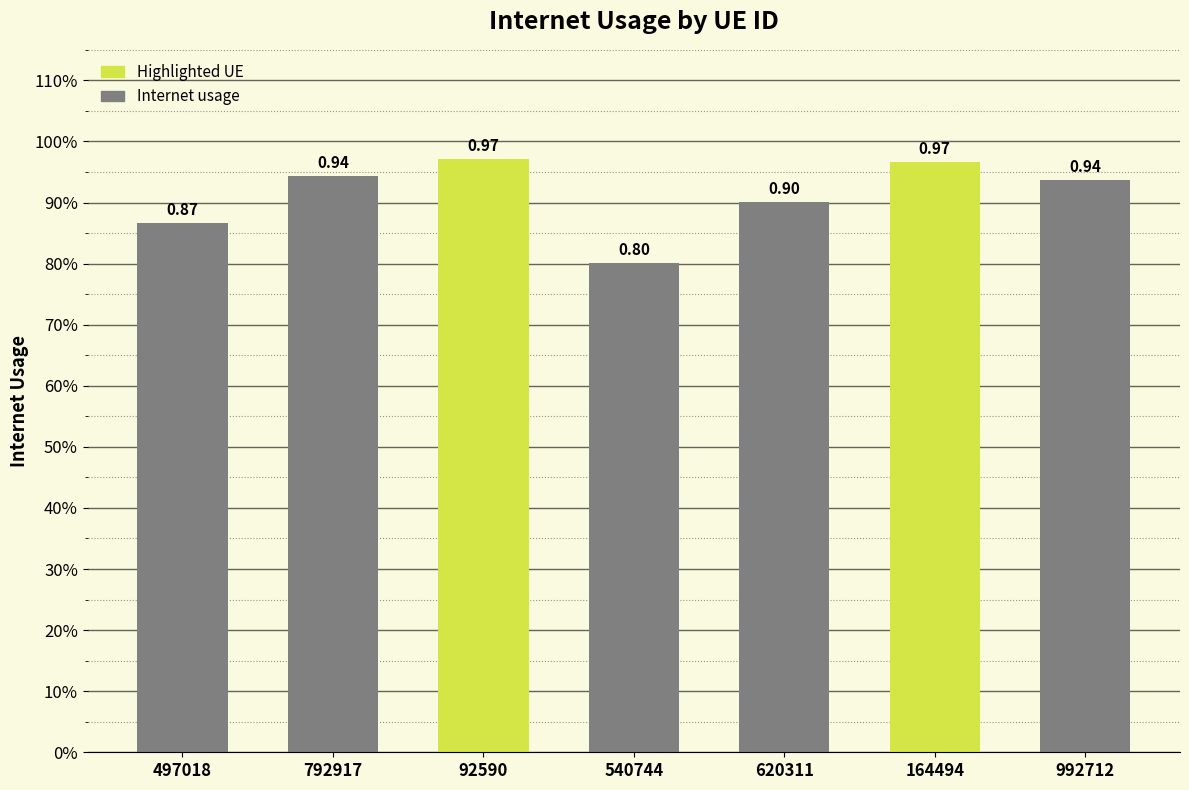

What is the approximate value at 164494?

1.0